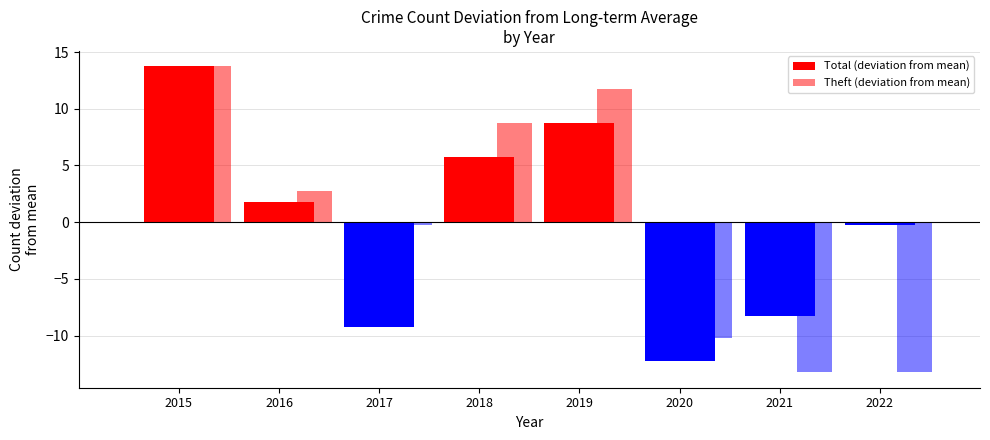

How many values in the Theft (deviation from mean) series are below 2?

4